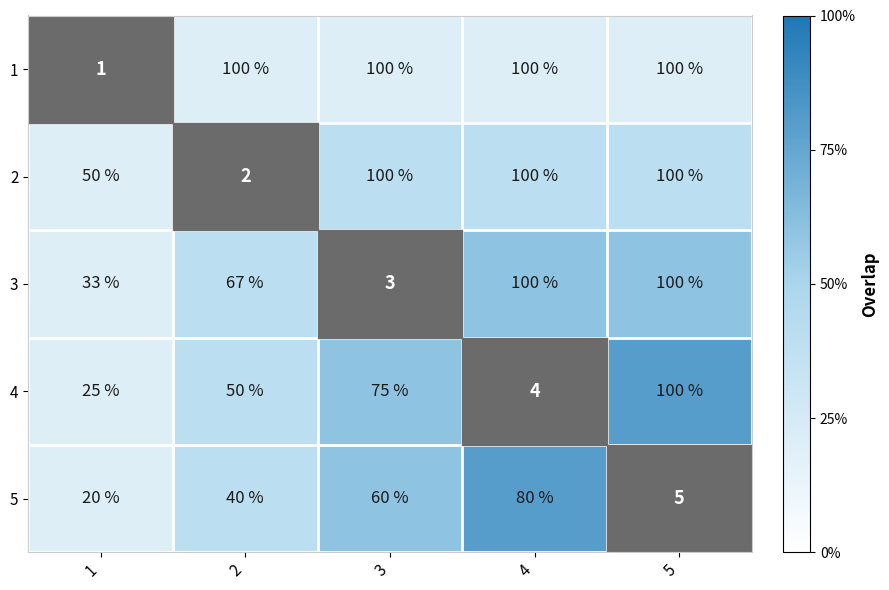

Which category has the lowest value across all series?

2